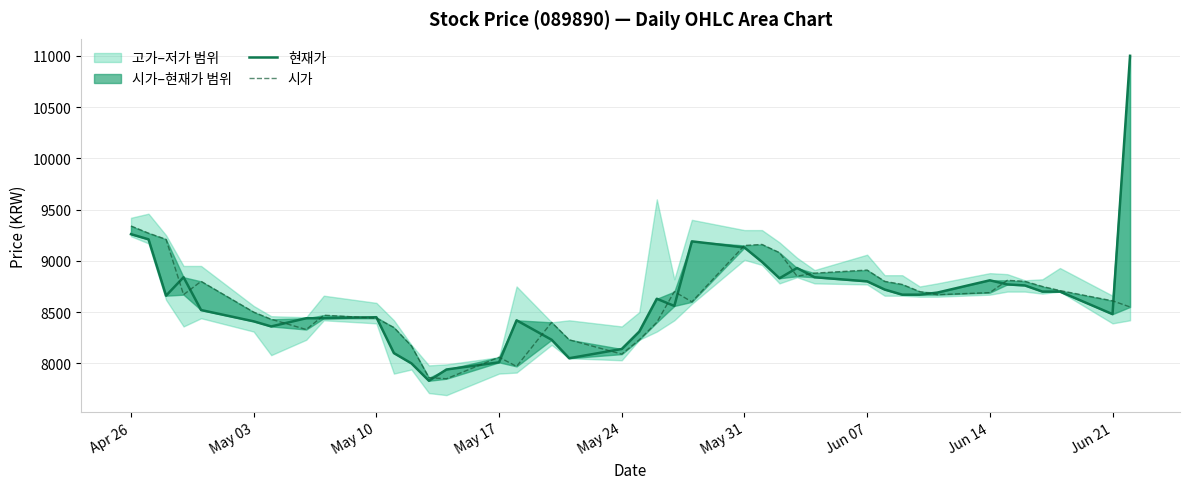

How many data points does each series have?

40